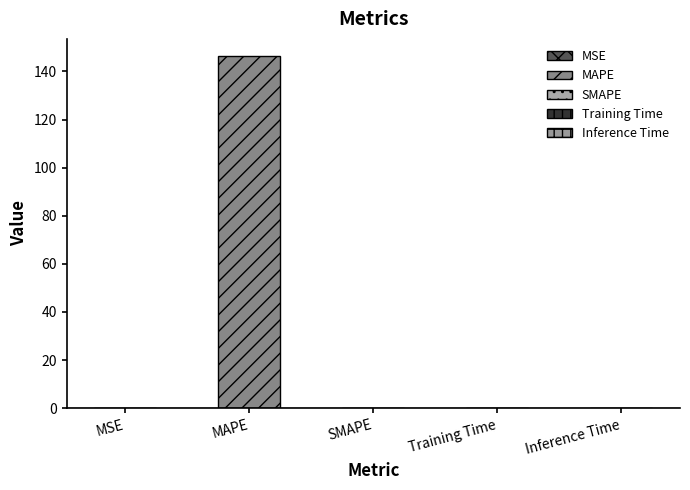

What is the sum of the values at MAPE and MSE?

146.3